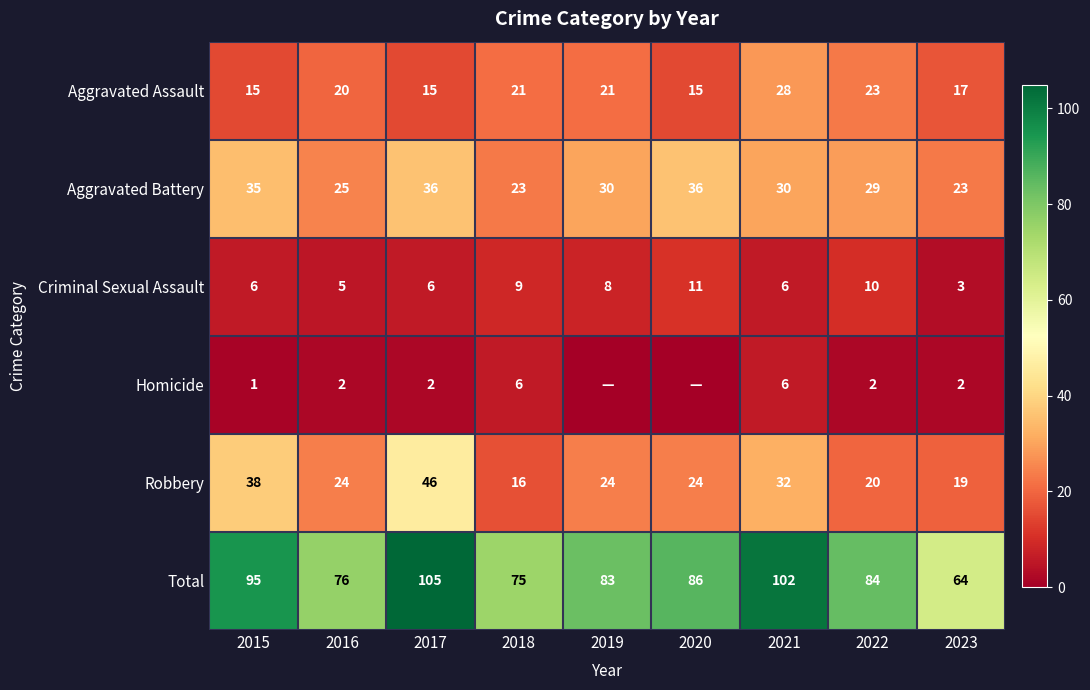

What is the sum of all Robbery values?

243